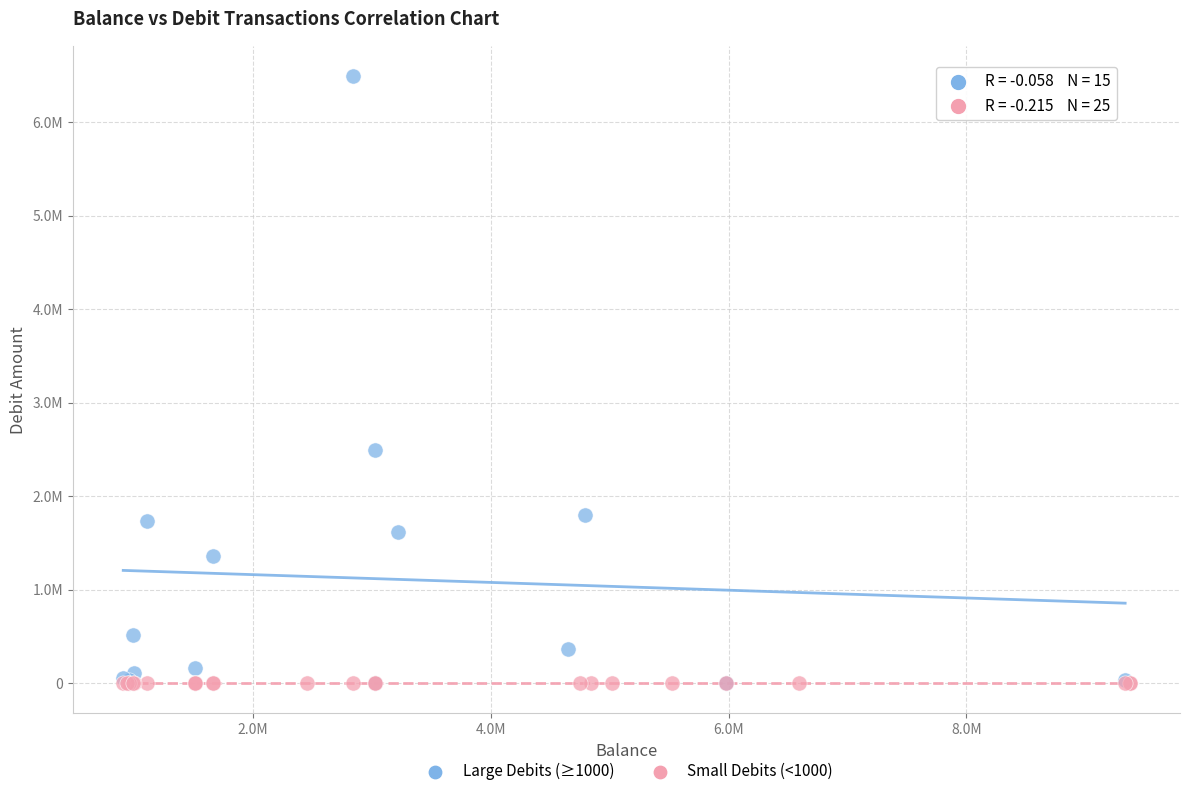

What are all the series names shown in the legend?

Large Debits (≥1000), Small Debits (<1000)